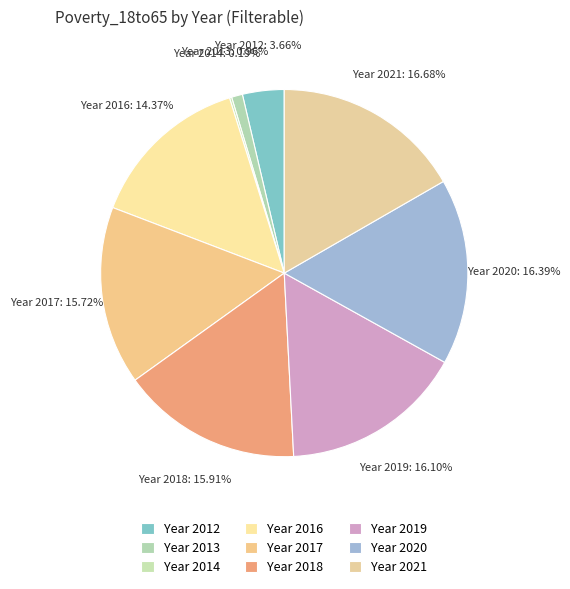

Is there any slice that represents more than half of the pie?

No